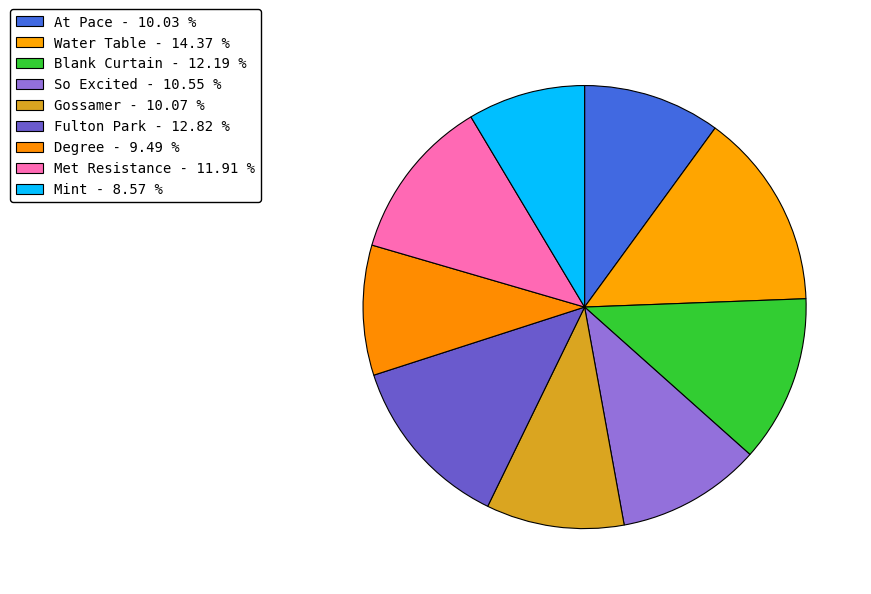

Which has a higher value, Mint or Gossamer?

Gossamer